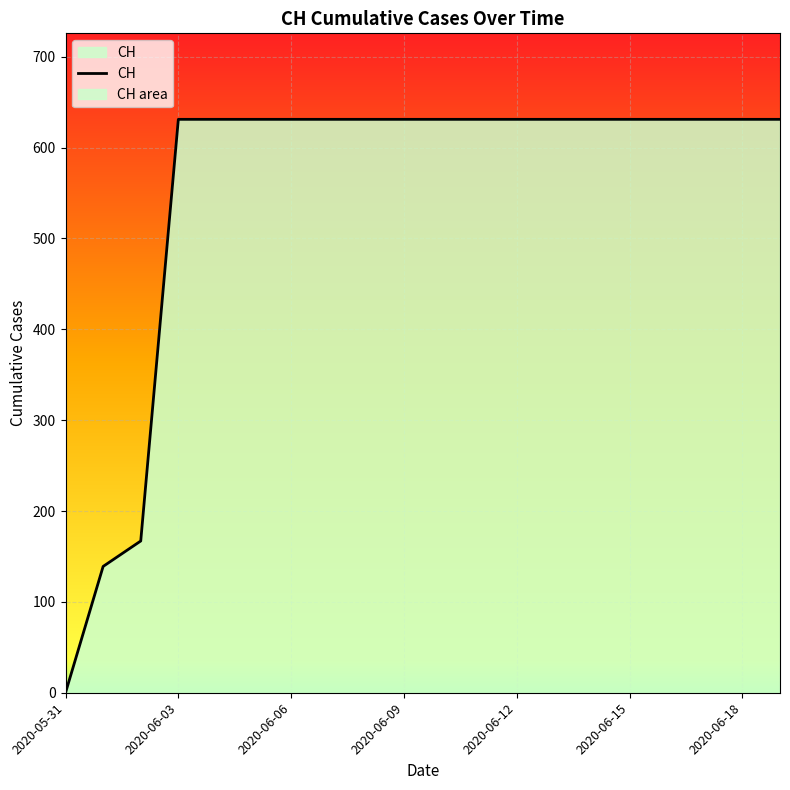

Rank the categories by value from lowest to highest.

2020-05-31, 2020-06-01, 2020-06-02, 2020-06-03, 2020-06-04, 2020-06-05, 2020-06-06, 2020-06-07, 2020-06-08, 2020-06-09, 2020-06-10, 2020-06-11, 2020-06-12, 2020-06-13, 2020-06-14, 2020-06-15, 2020-06-16, 2020-06-17, 2020-06-18, 2020-06-19